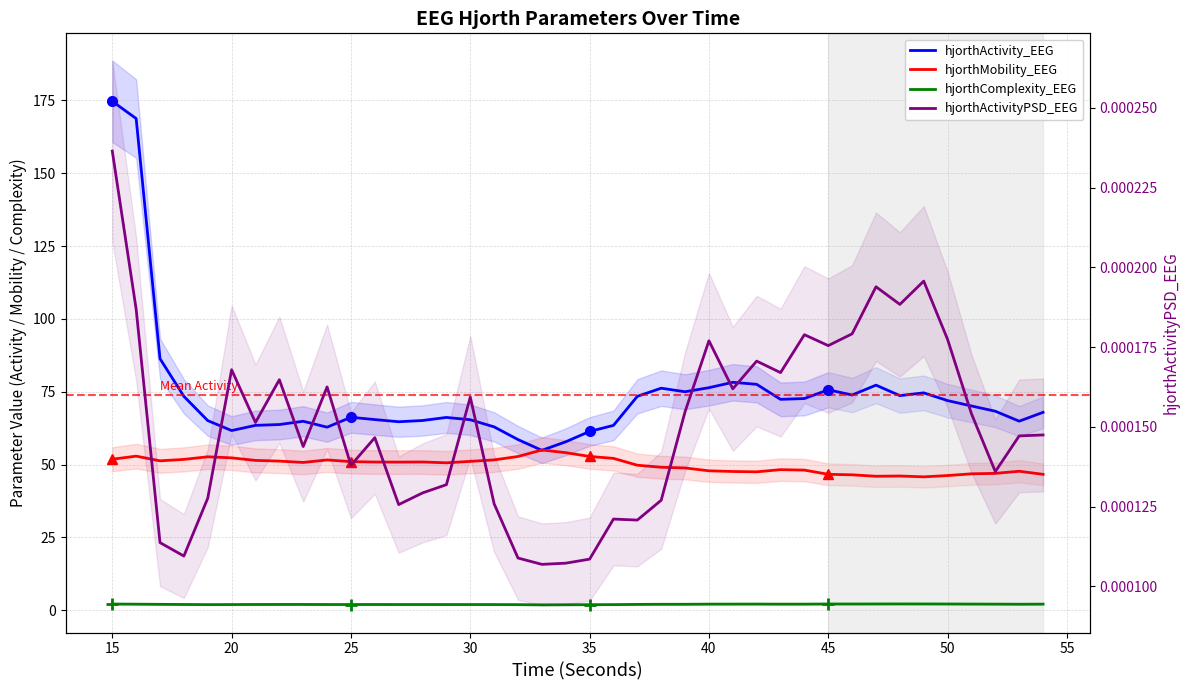

Reading right to left, extract all data points from this chart.

hjorthActivity_EEG: 67.9	64.9	68.3	70.1	71.9	74.6	73.7	77.2	73.9	75.7	72.7	72.4	77.5	78.2	76.4	75.0	76.2	73.4	63.4	61.4	57.8	54.9	58.6	62.9	65.4	66.2	65.1	64.7	65.4	66.2	62.8	64.8	63.7	63.4	61.7	65.1	73.4	86.3	168.8	174.7
hjorthMobility_EEG: 46.6	47.7	47.0	46.8	46.2	45.8	46.1	46.0	46.5	46.6	48.1	48.2	47.5	47.6	47.8	48.8	49.1	49.8	52.1	52.8	54.1	55.0	52.8	51.6	51.1	50.6	50.9	50.8	50.9	51.0	51.6	50.7	51.2	51.4	52.3	52.7	51.8	51.3	52.9	51.8
hjorthComplexity_EEG: 2.1	2.0	2.1	2.1	2.1	2.1	2.1	2.1	2.1	2.1	2.1	2.1	2.1	2.1	2.1	2.0	2.0	2.0	1.9	1.9	1.9	1.8	1.9	1.9	1.9	1.9	1.9	1.9	1.9	1.9	1.9	2.0	2.0	2.0	1.9	1.9	2.0	2.0	2.1	2.1
hjorthActivityPSD_EEG: 0.0	0.0	0.0	0.0	0.0	0.0	0.0	0.0	0.0	0.0	0.0	0.0	0.0	0.0	0.0	0.0	0.0	0.0	0.0	0.0	0.0	0.0	0.0	0.0	0.0	0.0	0.0	0.0	0.0	0.0	0.0	0.0	0.0	0.0	0.0	0.0	0.0	0.0	0.0	0.0